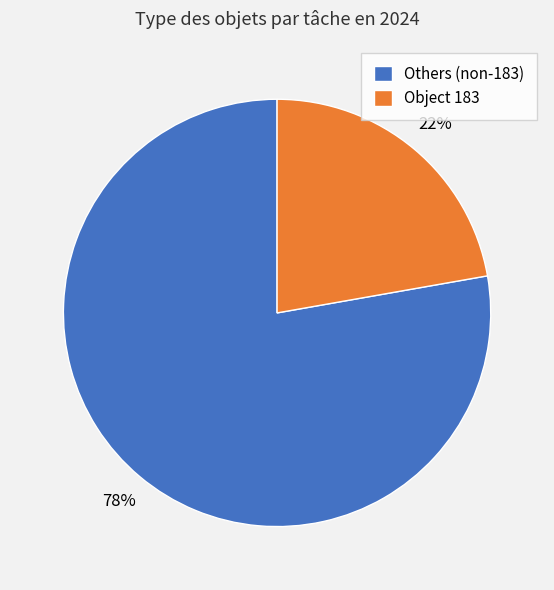

Is it true that Object 183 is 10% of the pie?

False